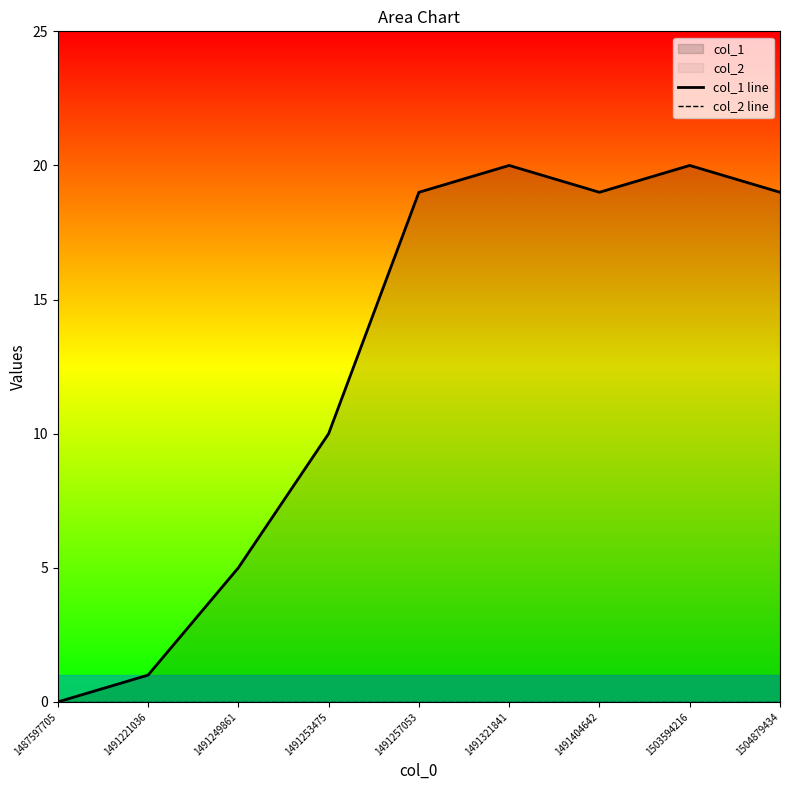

Reading left to right, list all the values displayed in this chart.

col_1 line: 1487597705=0	1491221036=1	1491249861=5	1491253475=10	1491257053=19	1491321841=20	1491404642=19	1503594216=20	1504879434=19
col_2 line: 1487597705=0	1491221036=0	1491249861=0	1491253475=0	1491257053=0	1491321841=0	1491404642=0	1503594216=0	1504879434=0